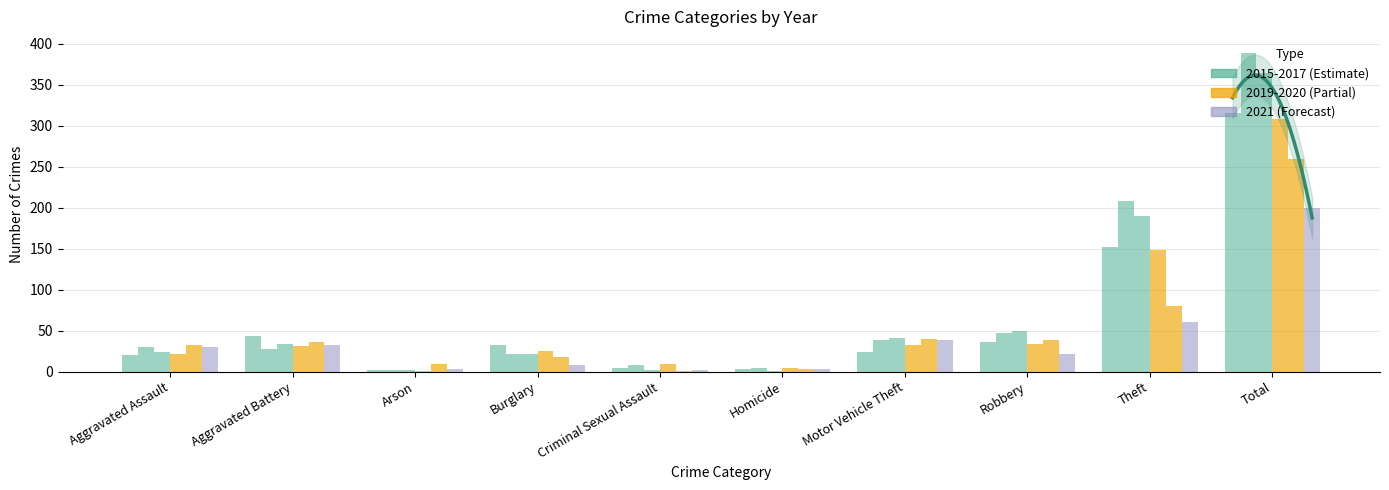

What is the label of the 5th bar from the left?

Criminal Sexual Assault